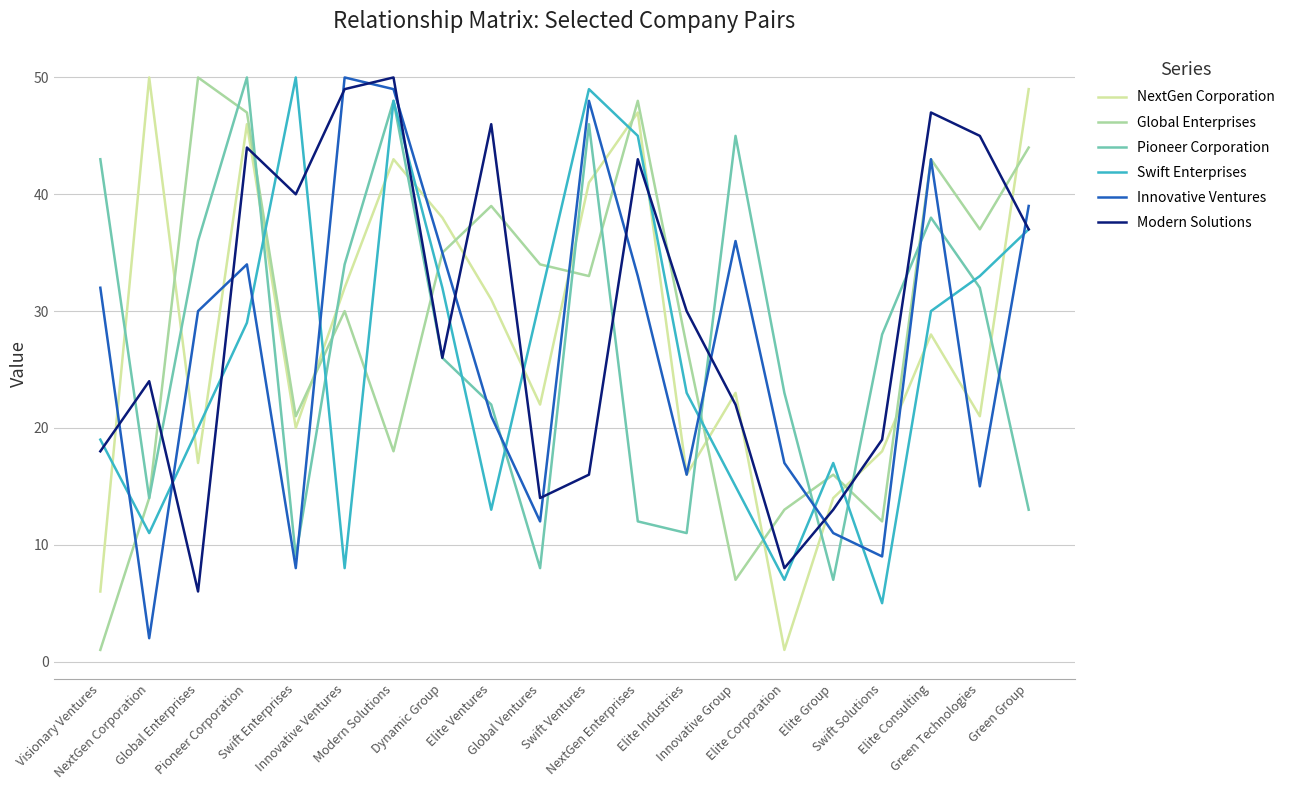

How many values in the Swift Enterprises series are below 29?

10